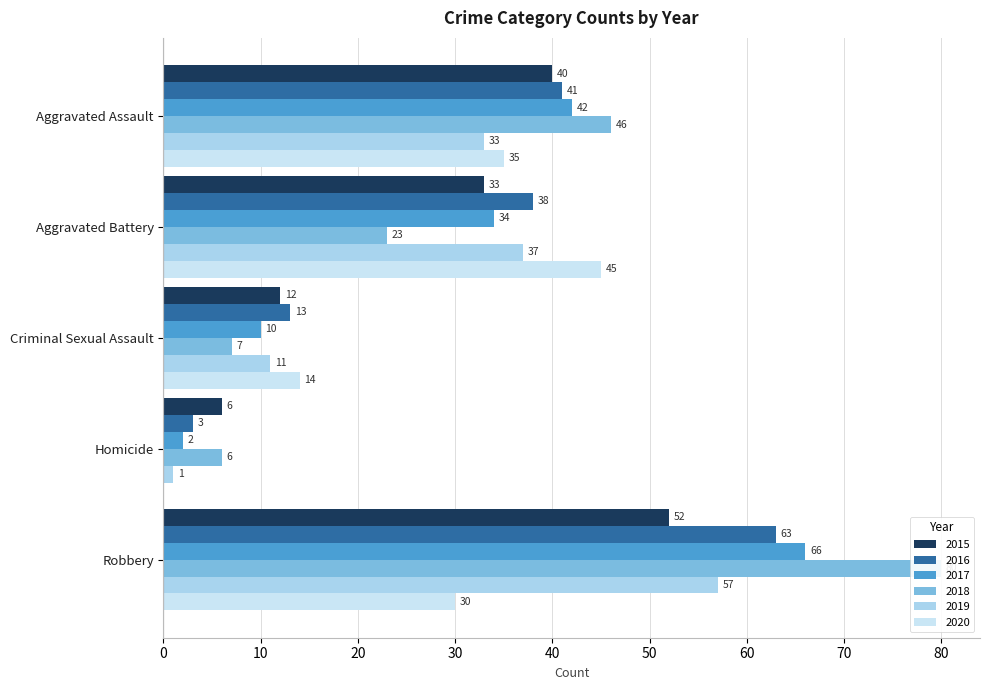

How many values in the 2016 series are below 38?

2